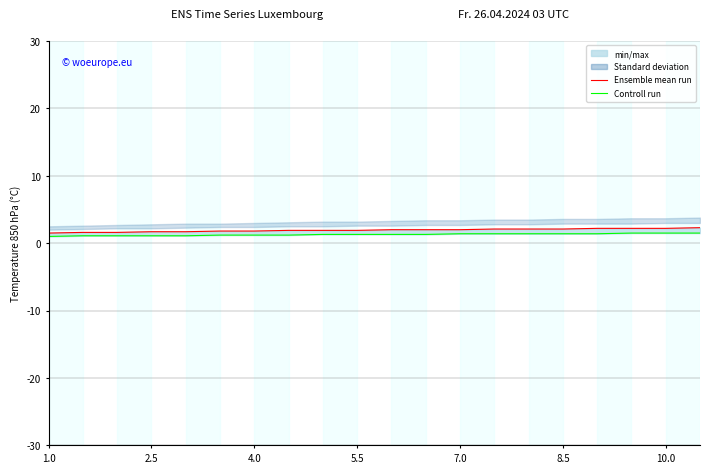

The Ensemble mean run series shows 3.0 at 11. True or false?

False